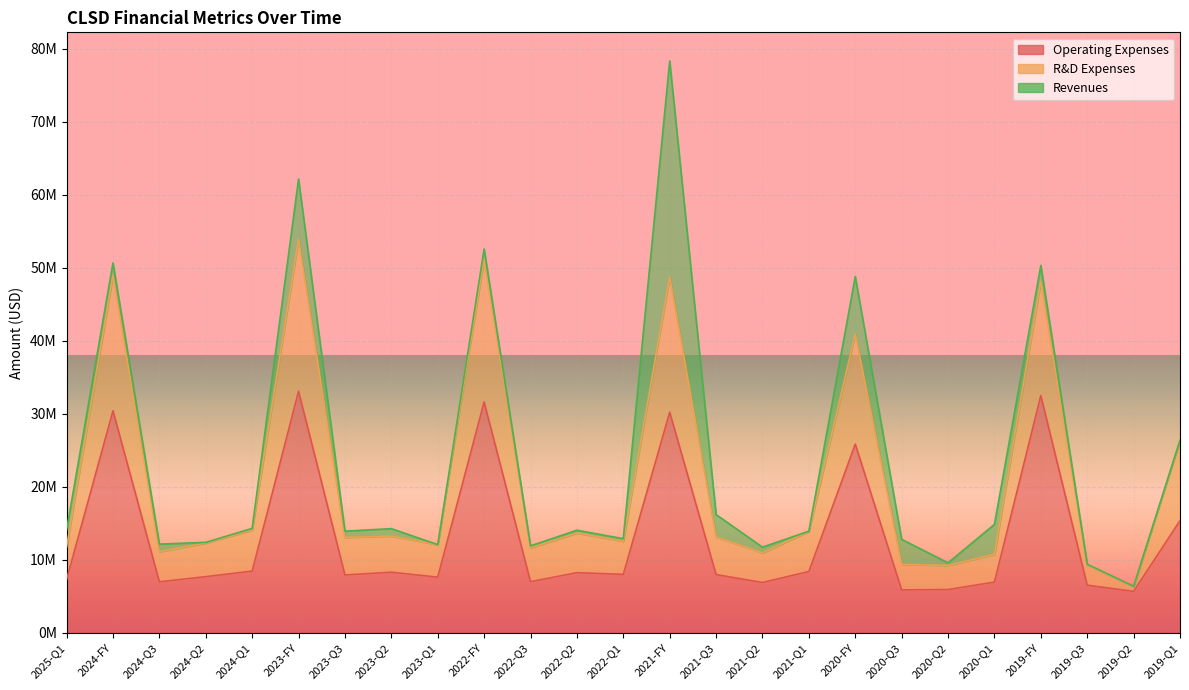

At which label does R&D Expenses first exceed 13?

2024-FY